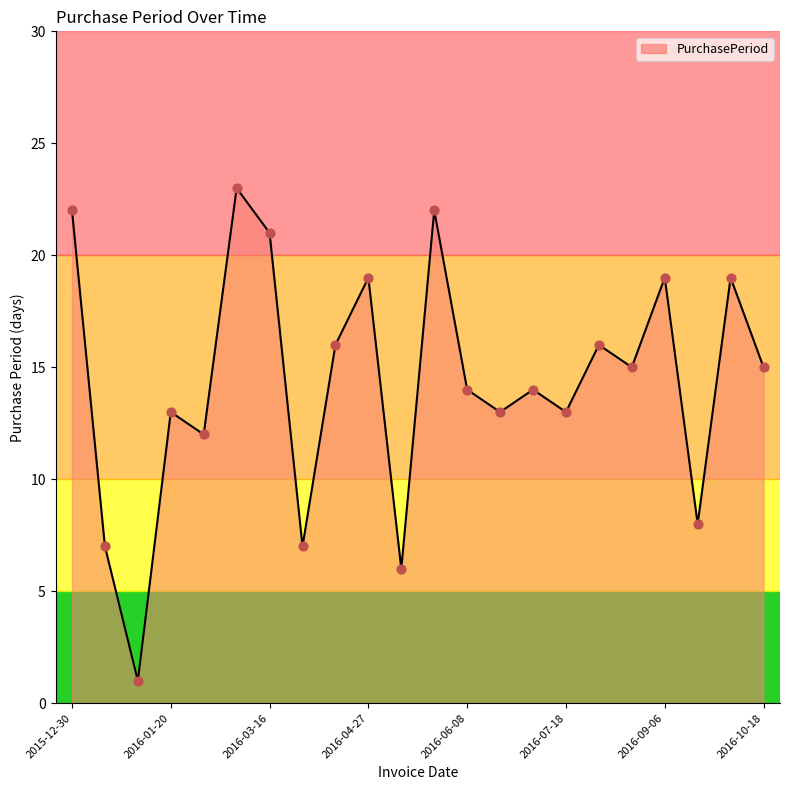

What is the difference between the maximum and minimum values?

22